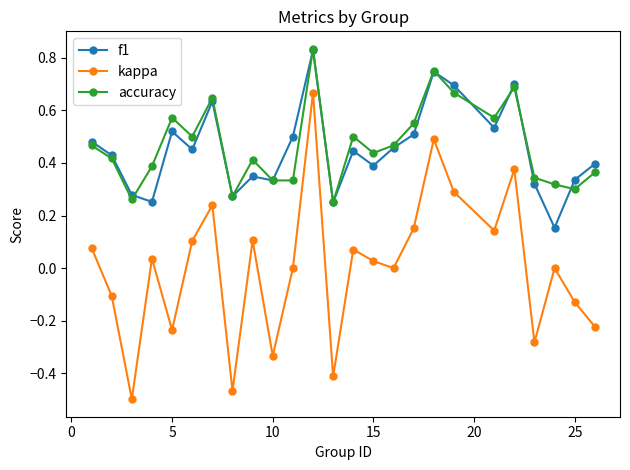

How many interior local peaks does the kappa series have?

8